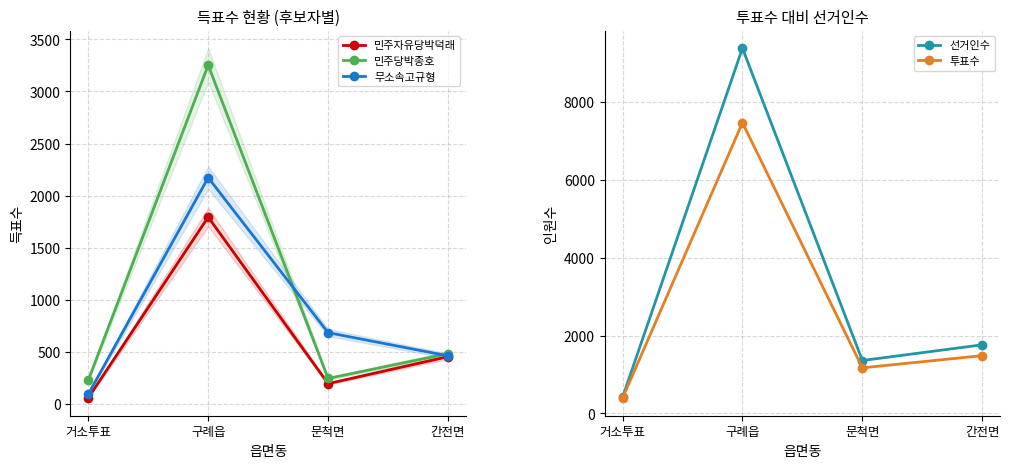

In 선거인수, how many points are higher than both neighbors (excluding endpoints)?

1